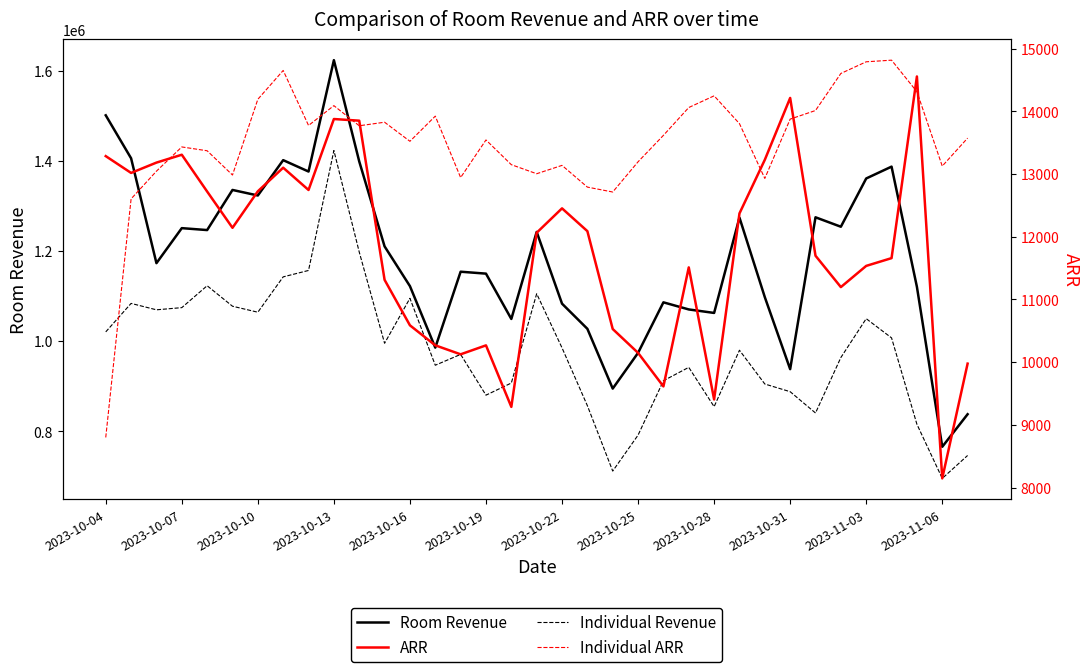

What position from the left is 2023-10-28?

9